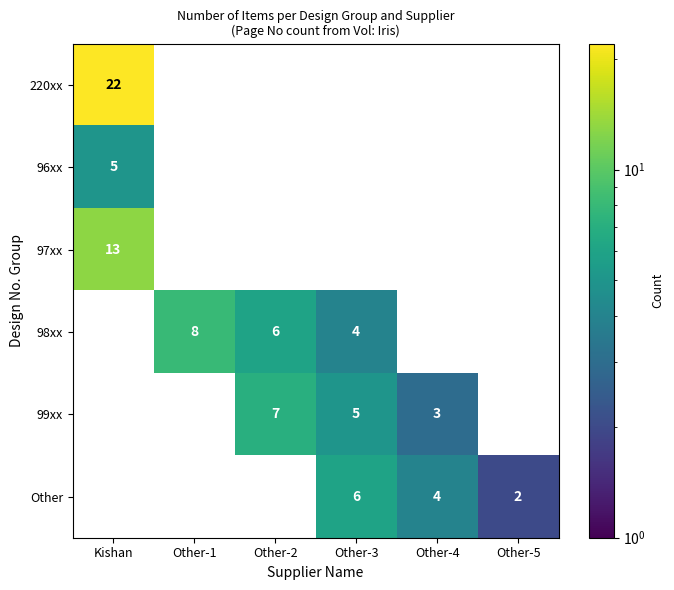

The 98xx series shows 6 at Other-2. True or false?

True